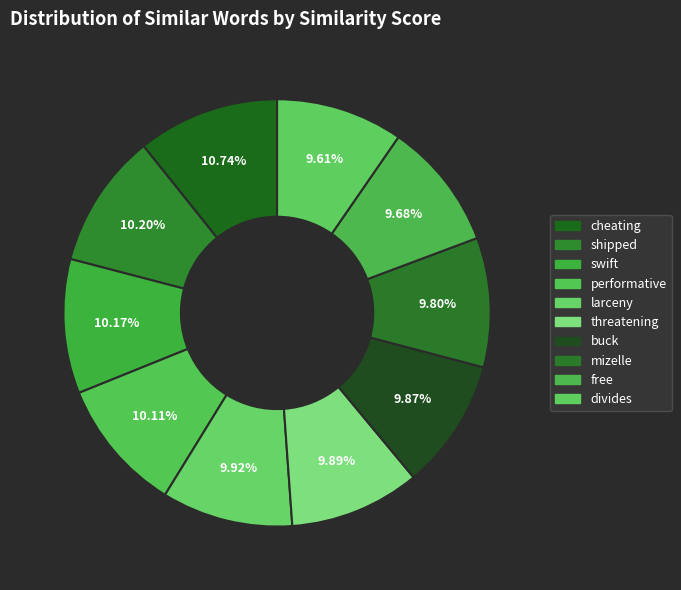

Which has a higher value, performative or cheating?

cheating